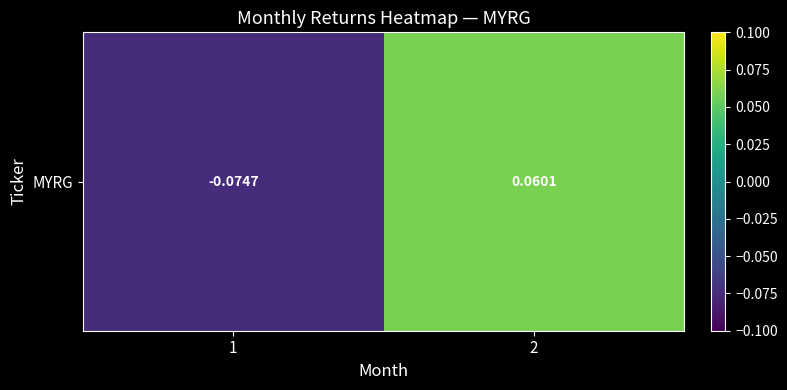

Reading right to left, list all the values displayed in this chart.

2=0.1	1=-0.1